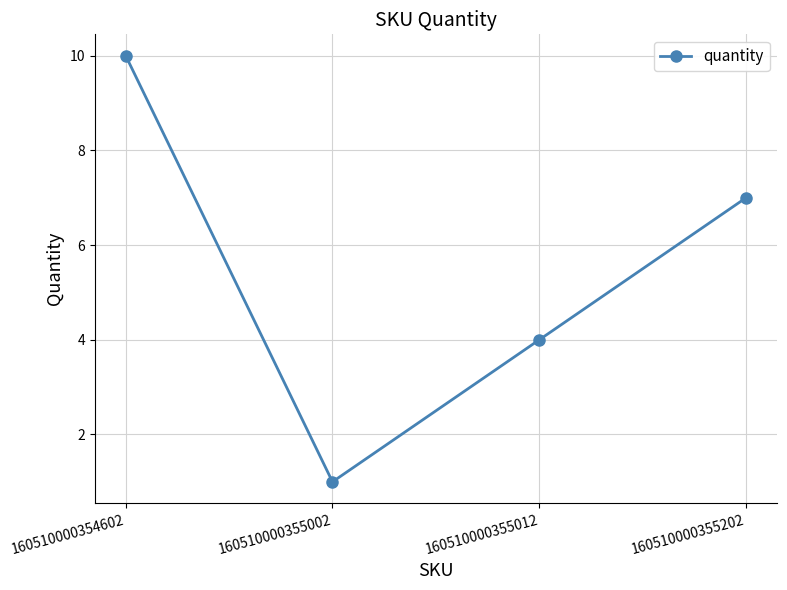

What is the average value?

6